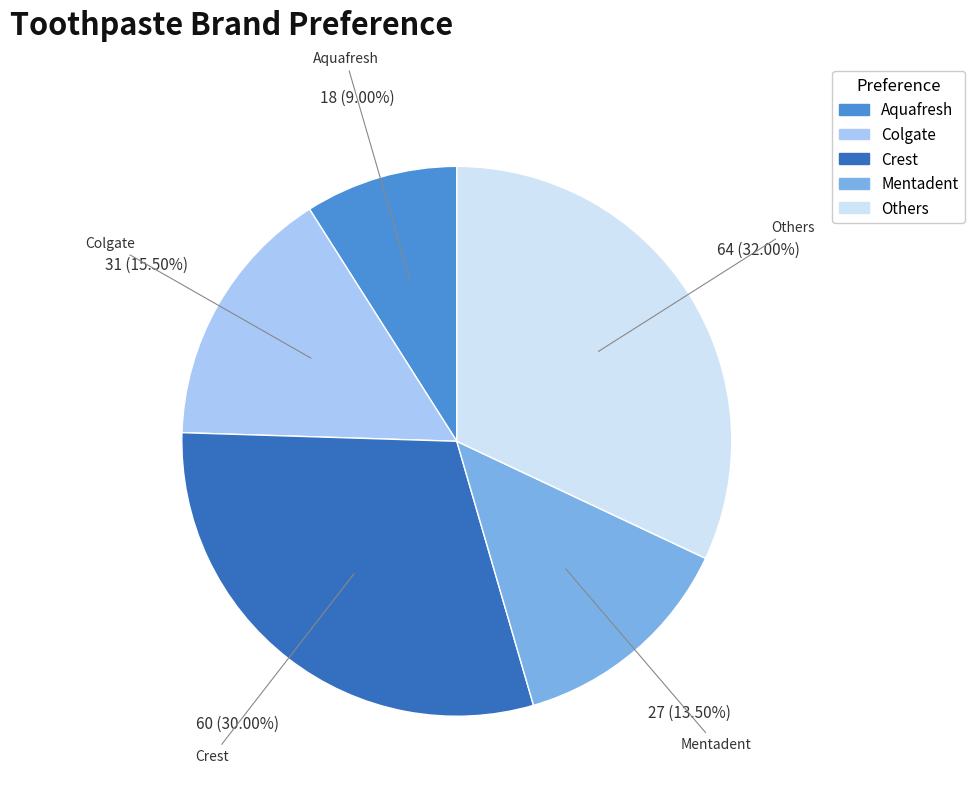

What portion of the pie excludes Aquafresh?

91.0%